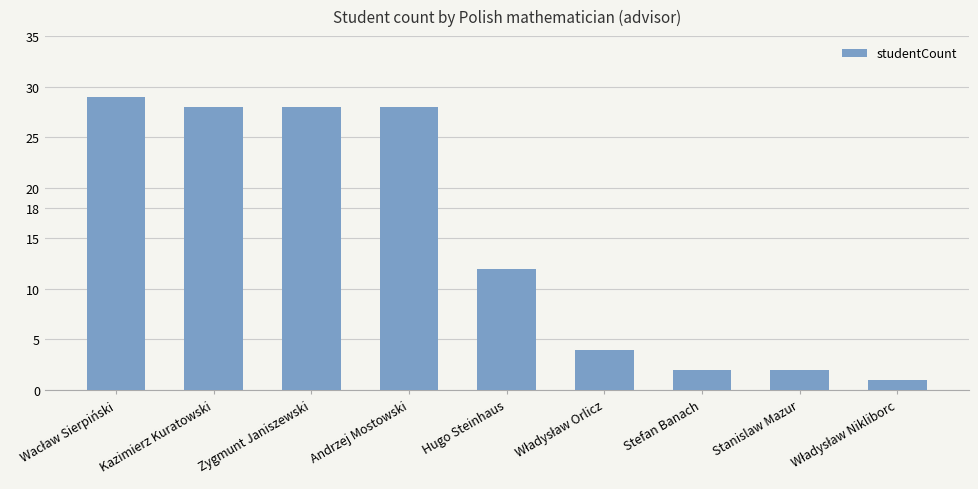

Reading left to right, what are all the values shown in this chart?

29	28	28	28	12	4	2	2	1